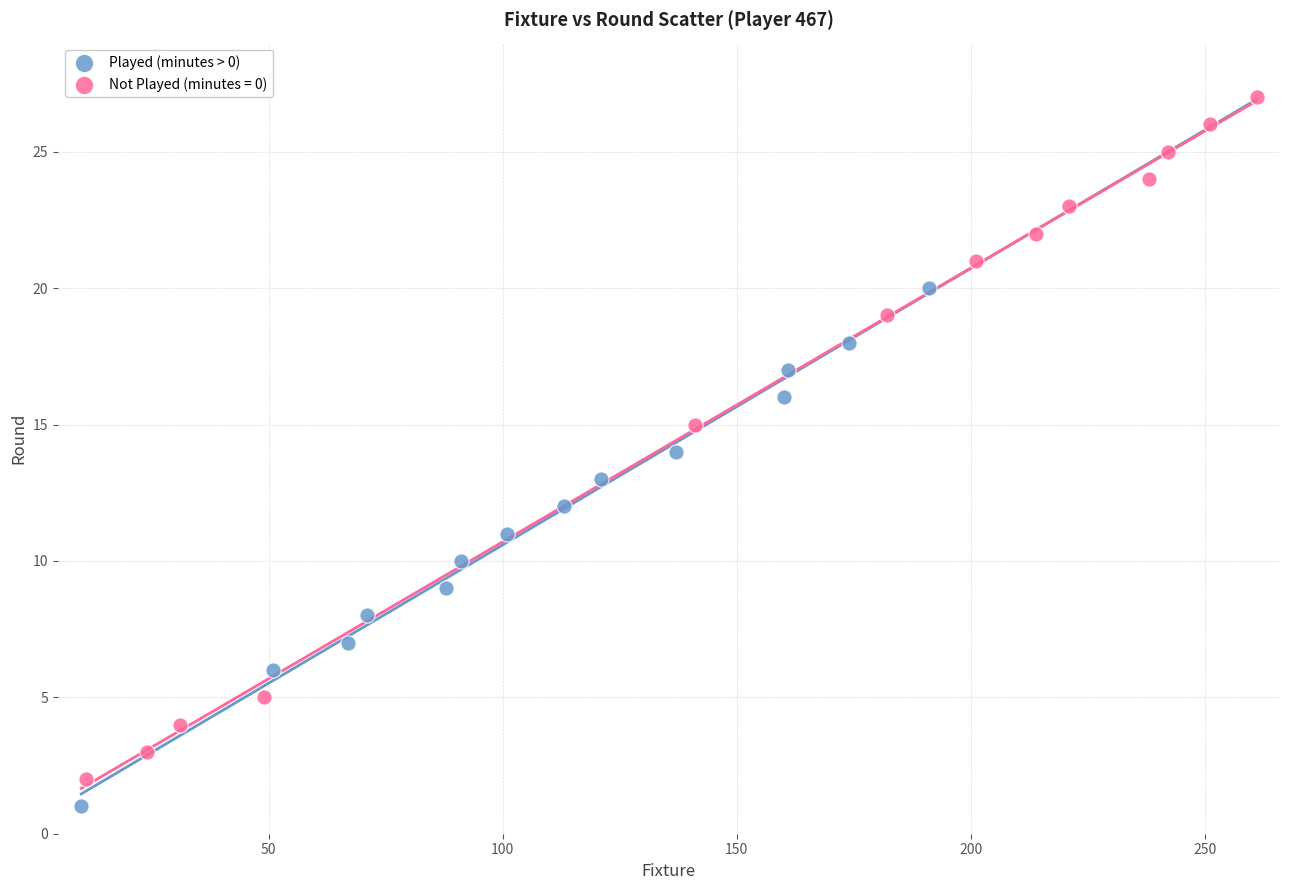

Which series reaches the maximum Y coordinate?

Not Played (minutes = 0)